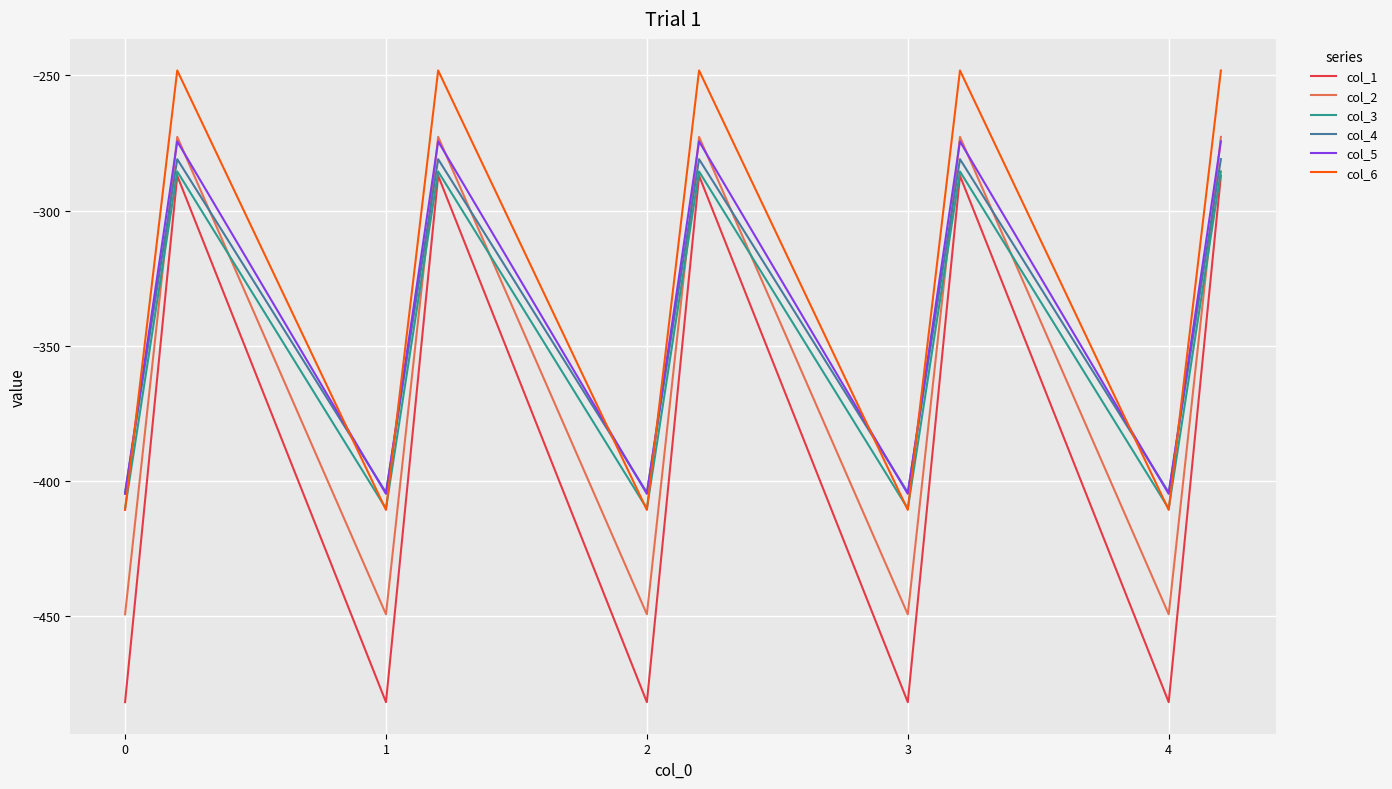

True or false: col_3 and col_5 cross at least once.

False